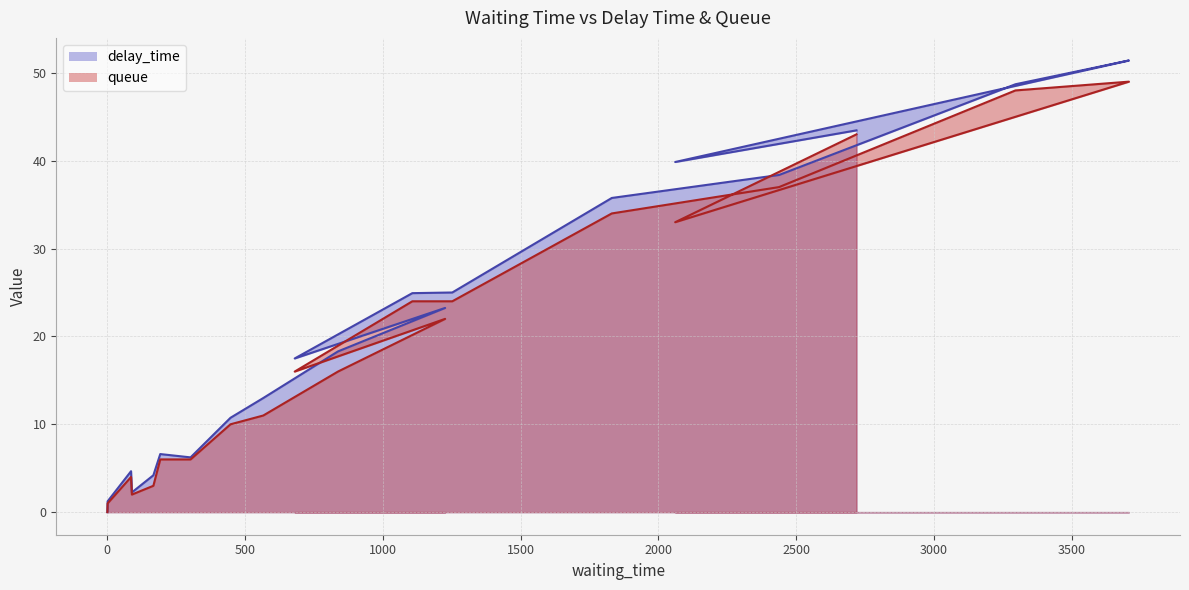

How many values in the delay_time series are below 18?

10